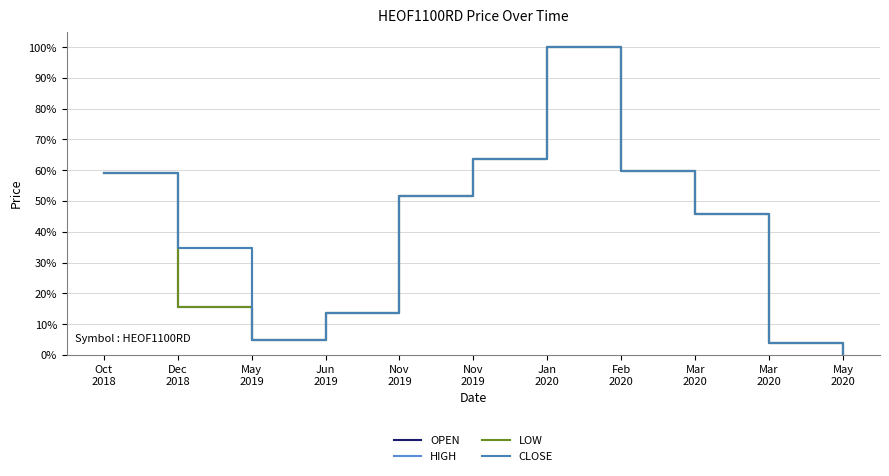

Does the chart have visible grid lines?

Yes